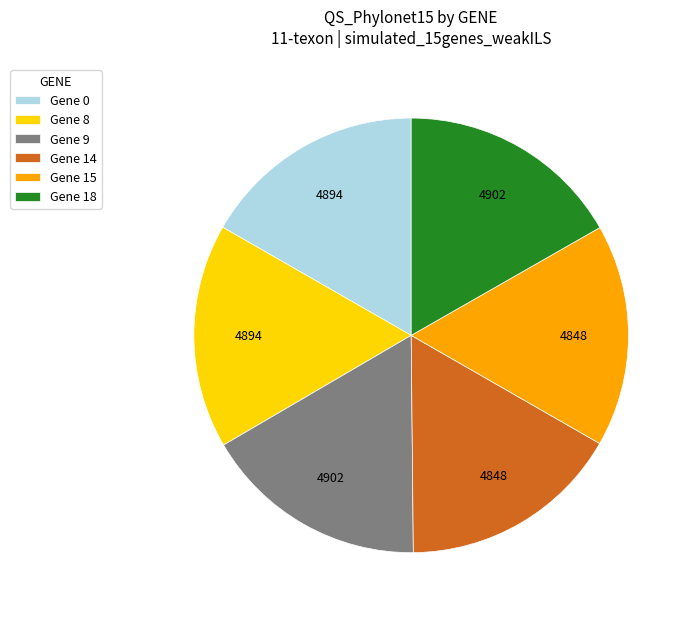

Does Gene 0 account for over 50% of the chart?

No